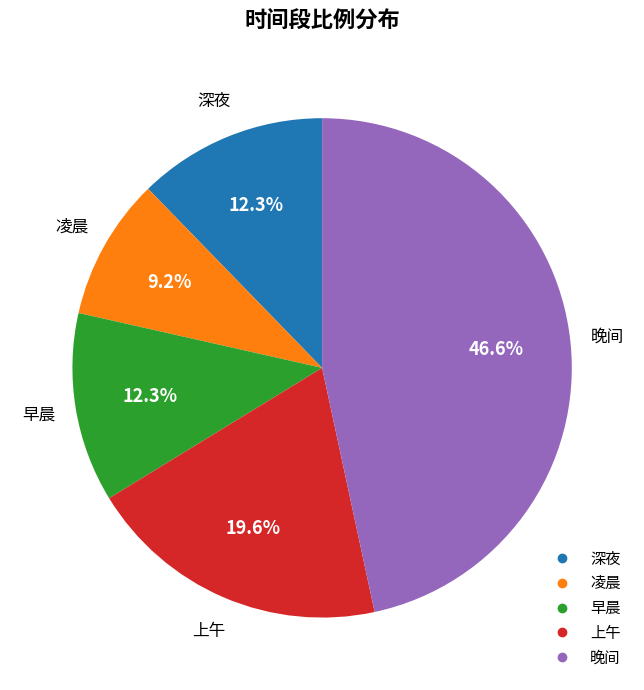

How many segments does this pie chart have?

5